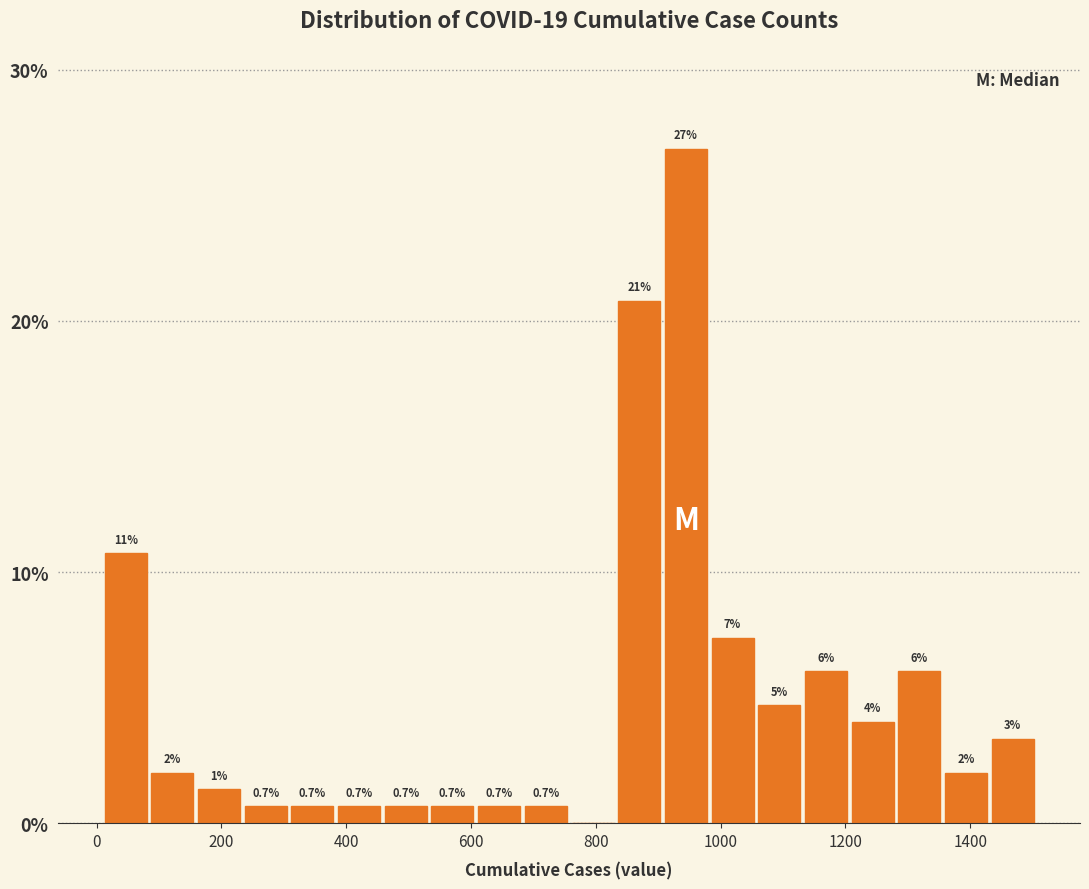

Around what value on the x-axis is the tallest bar? Give the approximate position of its centre, as read against the axis.

940